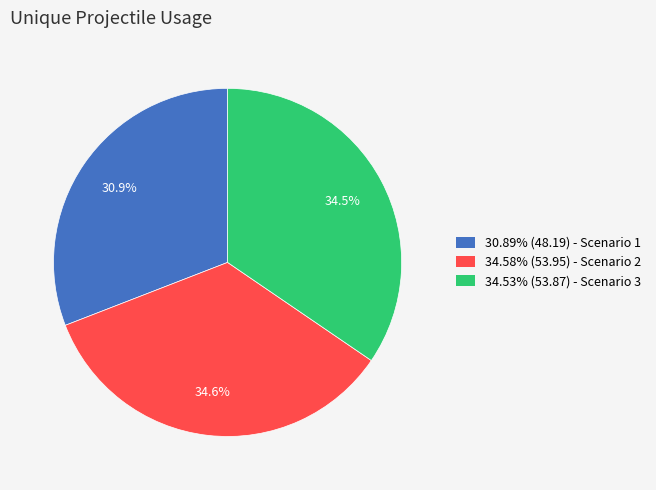

How many segments does this pie chart have?

3